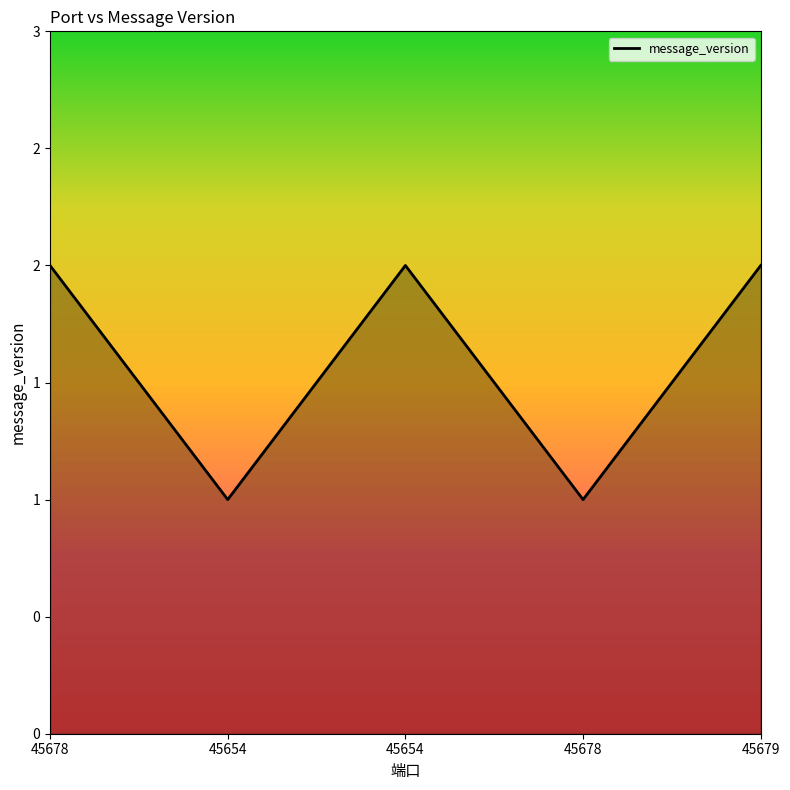

What is the value of the 5th point from the left?

2